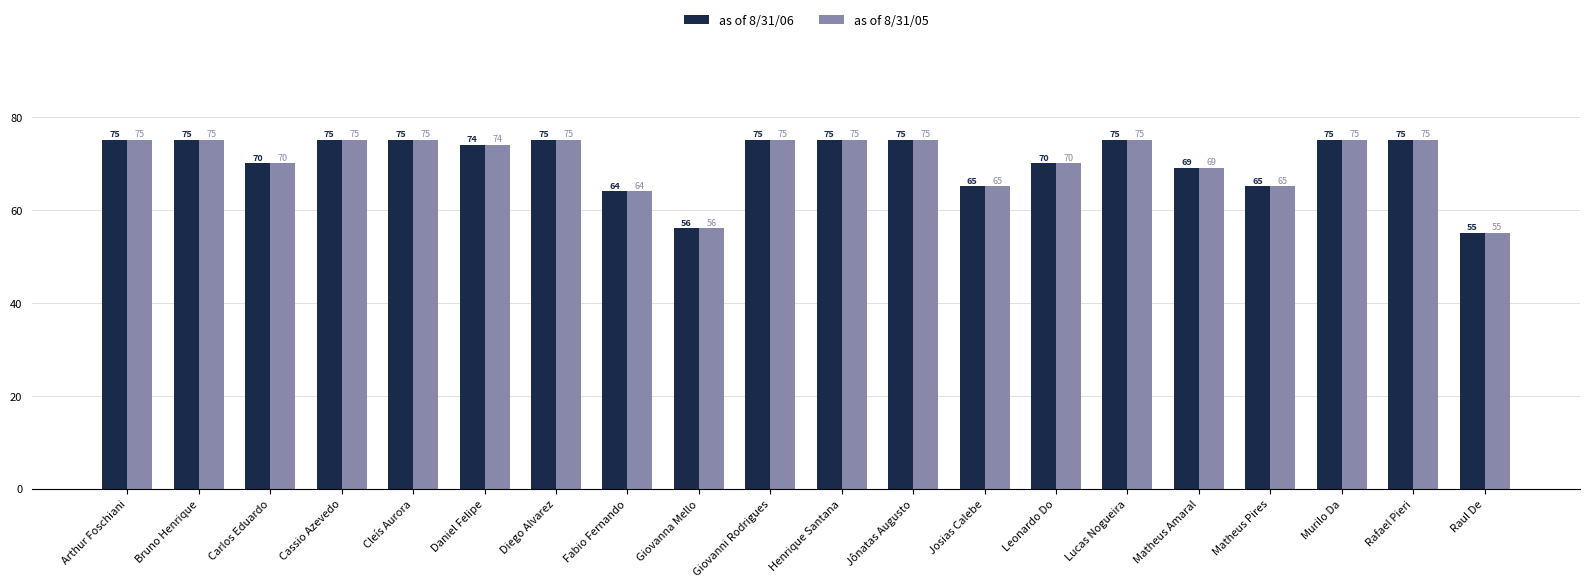

Which category has the lowest value across all series?

Raul De